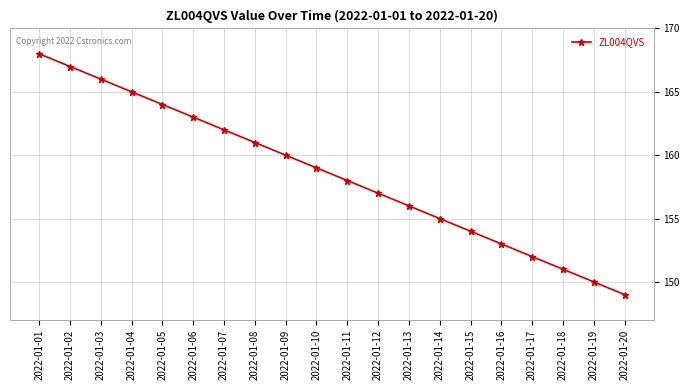

Between 2022-01-02 and 2022-01-13, which is larger?

2022-01-02